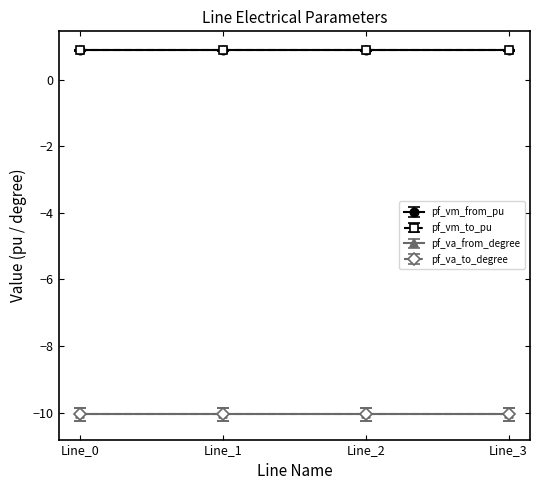

Is this an area chart (filled region under the line)?

No